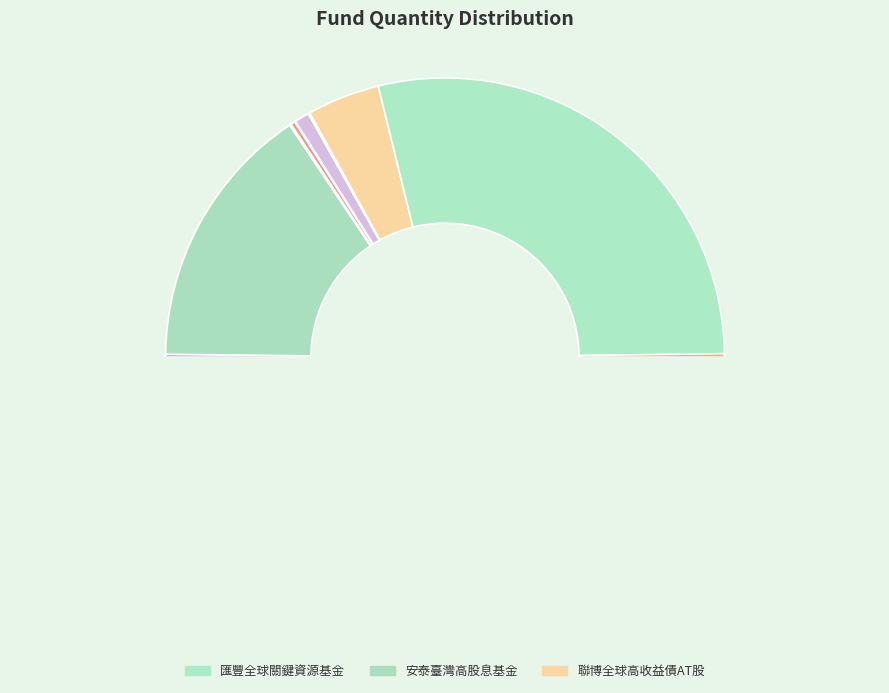

Which category has the biggest portion of the pie?

匯豐全球關鍵資源基金